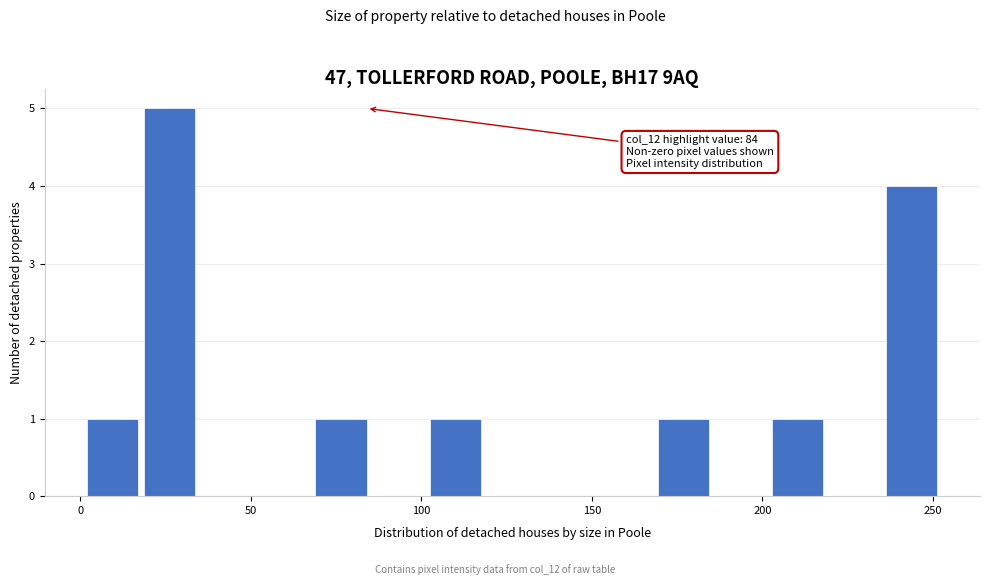

Around what value on the x-axis is the tallest bar? Give the approximate position of its centre, as read against the axis.

25